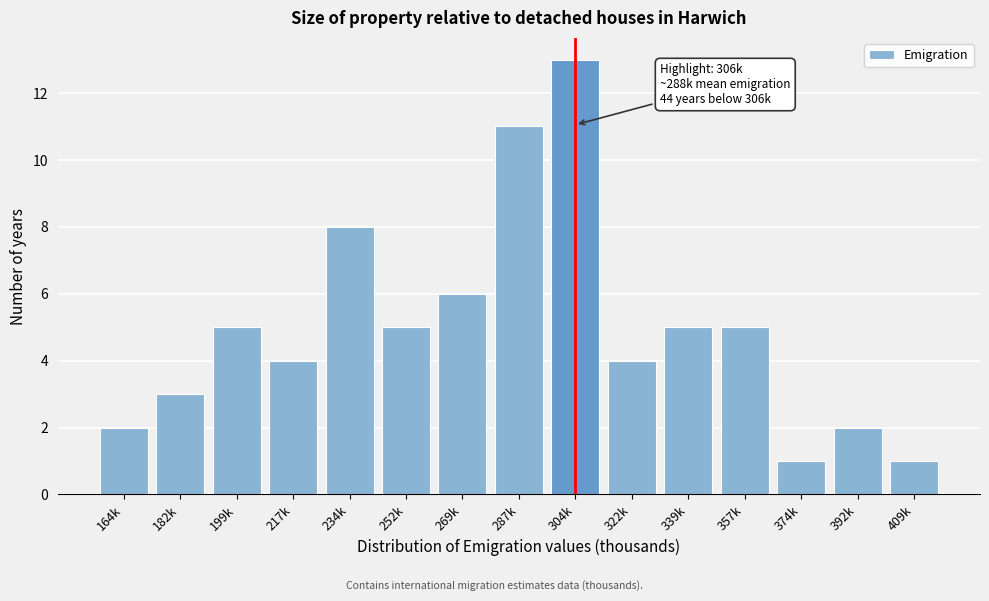

Reading right to left, what are all the values shown in this chart?

409k=1	392k=2	374k=1	357k=5	339k=5	322k=4	304k=13	287k=11	269k=6	252k=5	234k=8	217k=4	199k=5	182k=3	164k=2